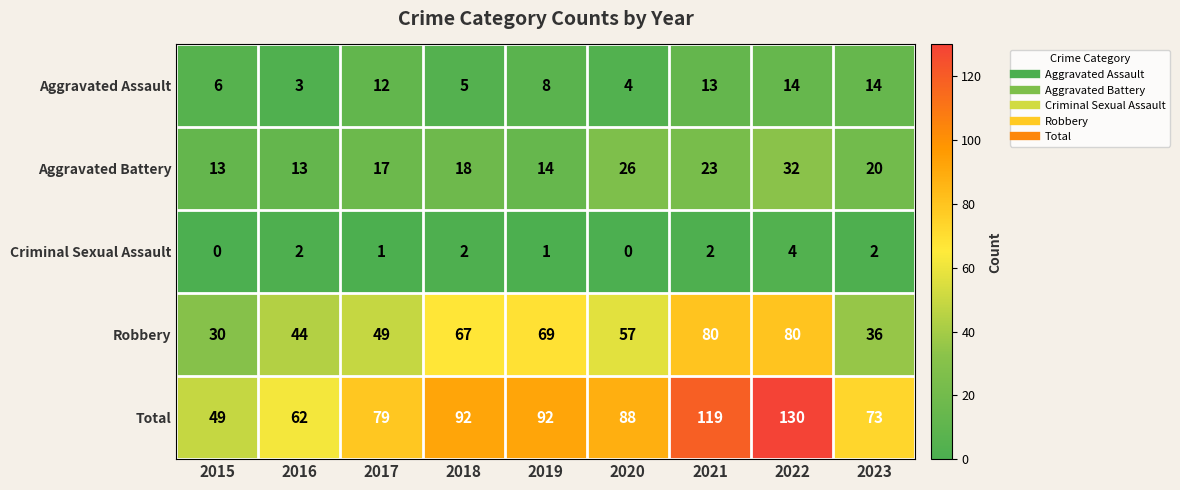

What is the total value across all series at 2020?

175